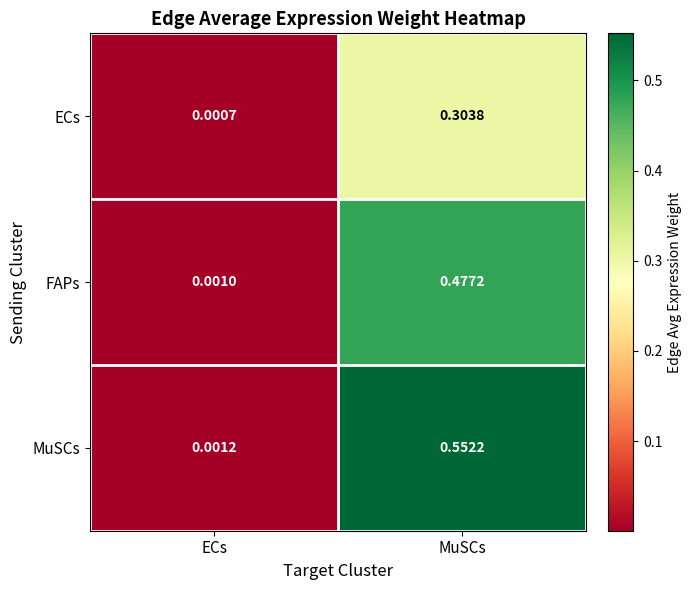

At which category is the sum across all series the highest?

MuSCs